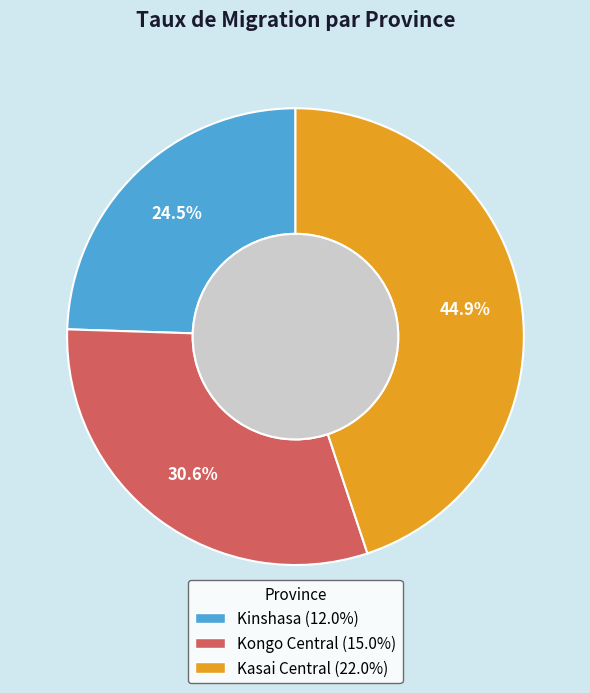

What percentage is the Kasai Central slice, to the nearest percent?

45%